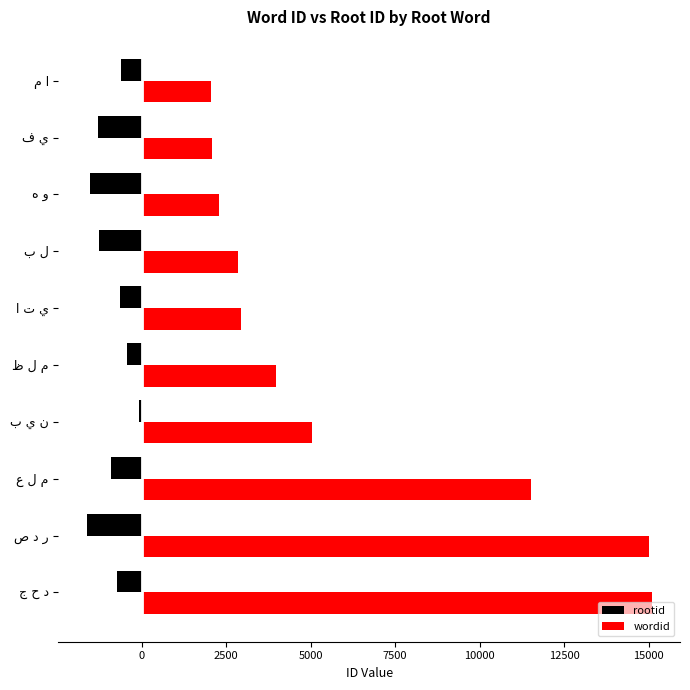

What is the average value of the rootid series?

-912